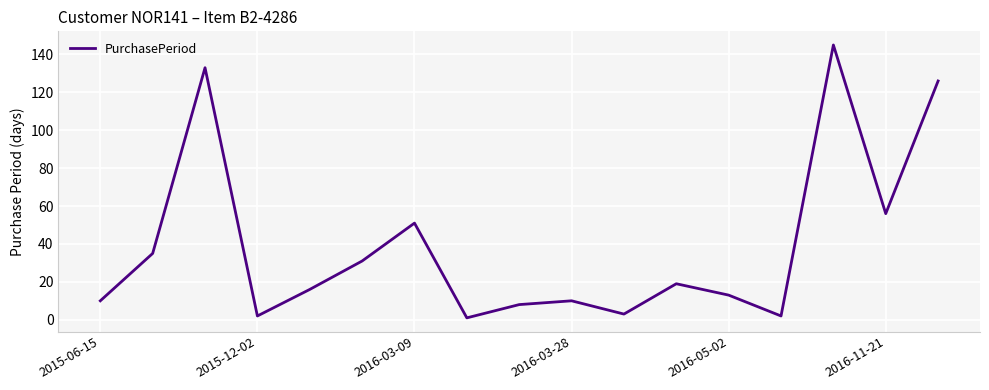

What is the maximum value shown in the chart?

145